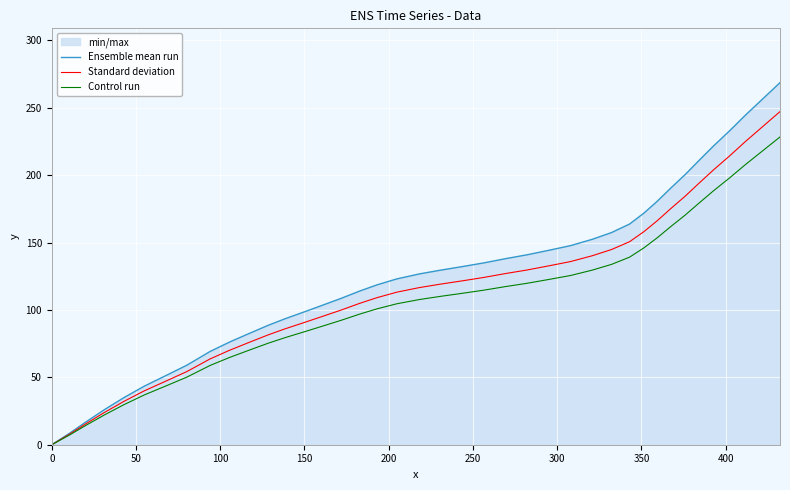

The Ensemble mean run series shows 138.5 at 150. True or false?

False